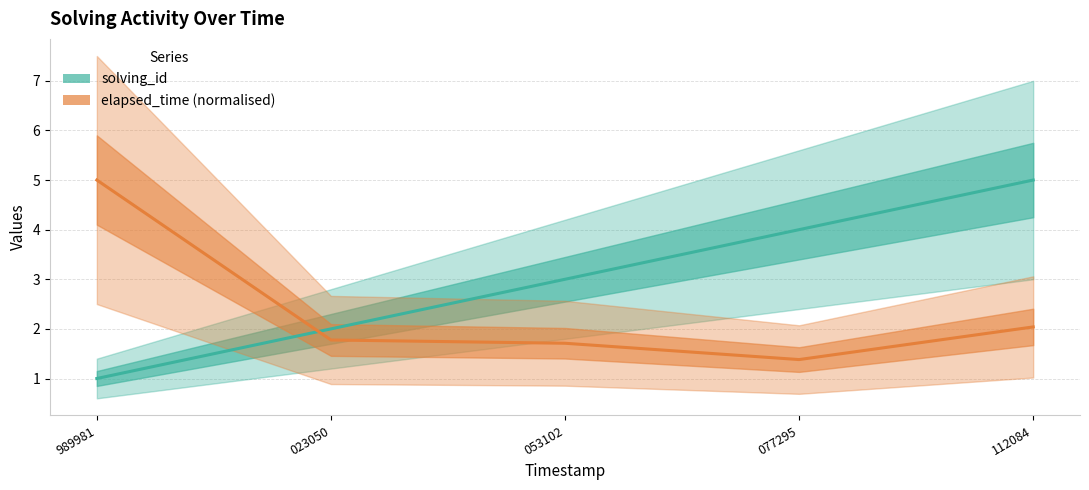

What is the highest value of the elapsed_time (normalised) series?

5.0